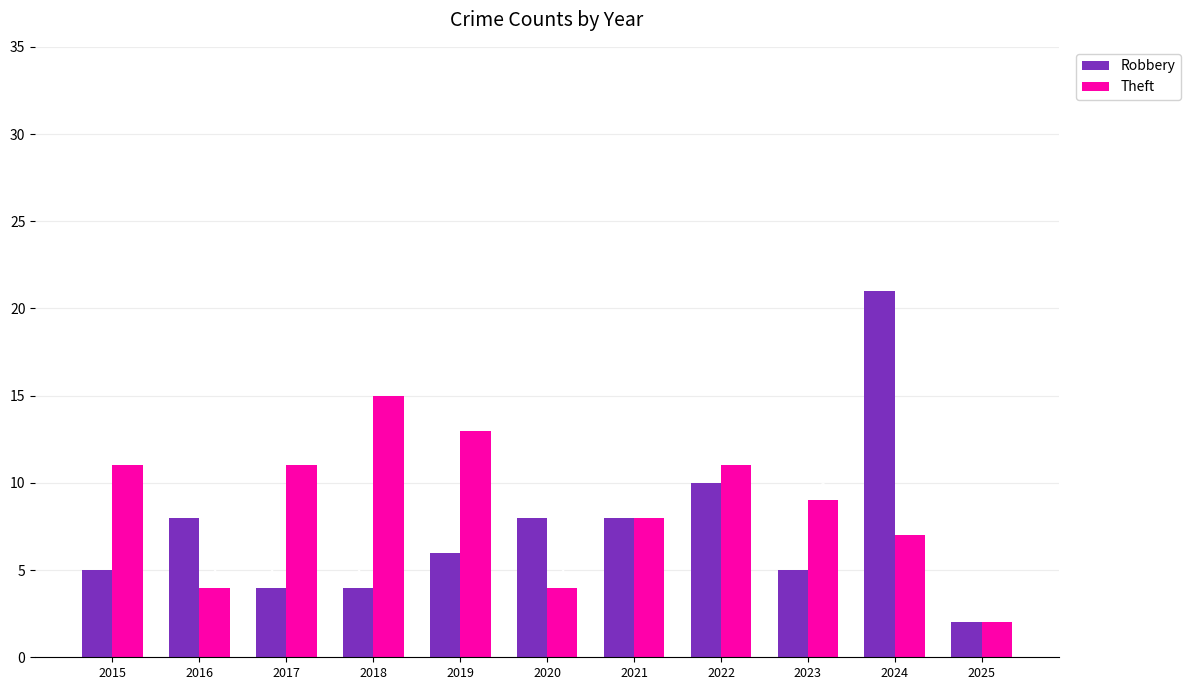

At which label does Theft reach its minimum?

2025